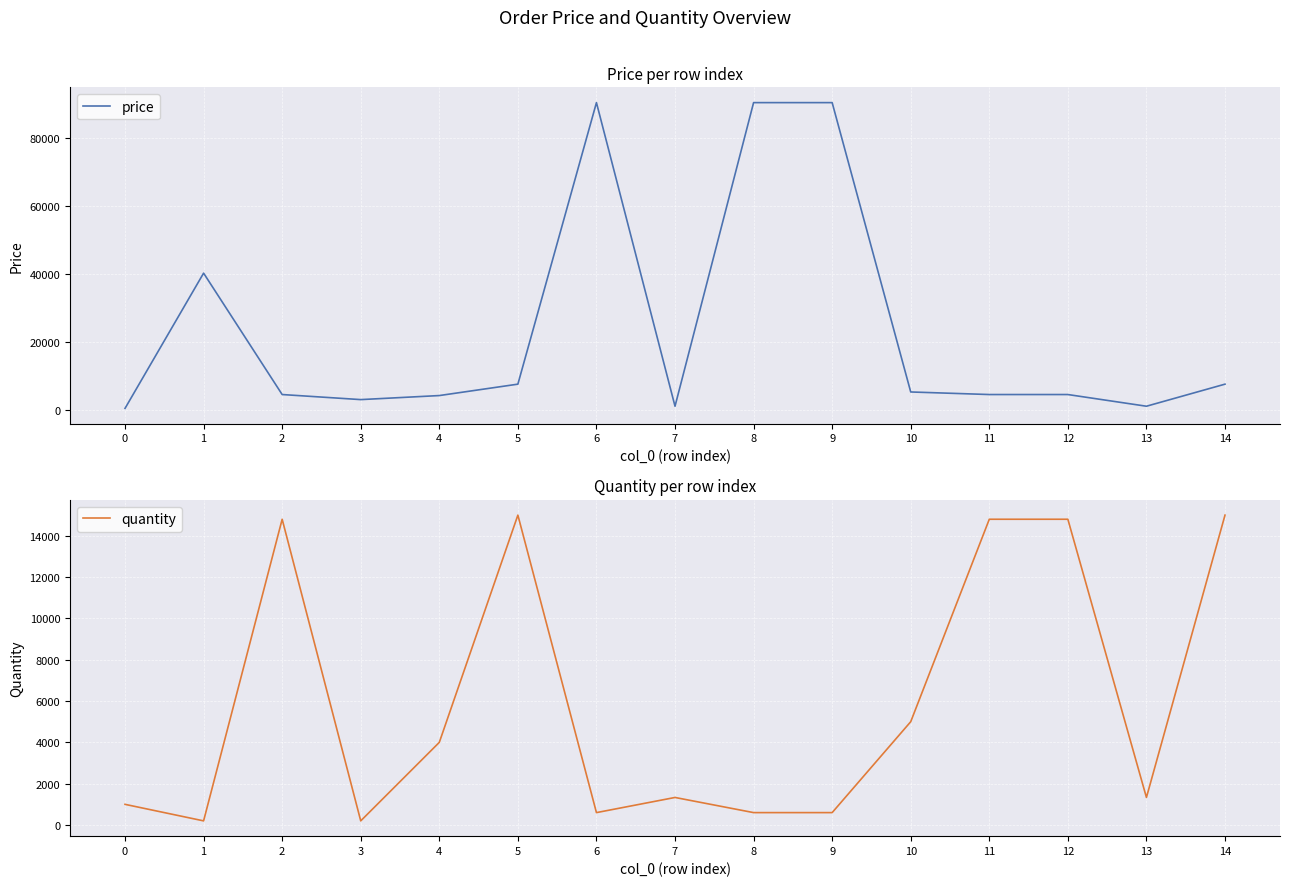

Reading left to right, list all the values displayed in this chart.

price: 453	40247	4524	3033	4224	7579	90423	1085	90423	90423	5280	4524	4524	1085	7579
quantity: 1000	200	14800	200	4000	15000	600	1333	600	600	5000	14800	14800	1333	15000